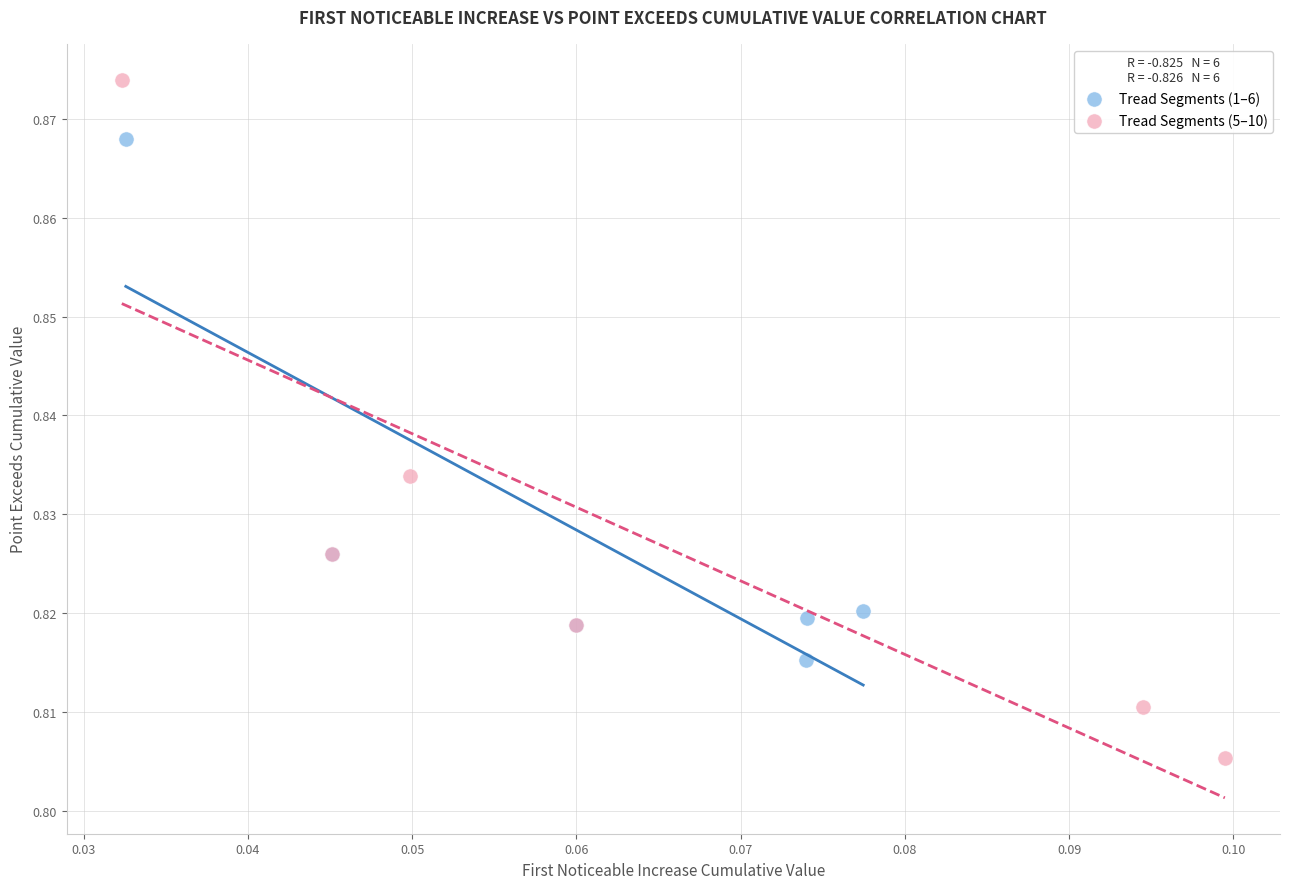

Which series reaches the maximum Y coordinate?

Tread Segments (5–10)